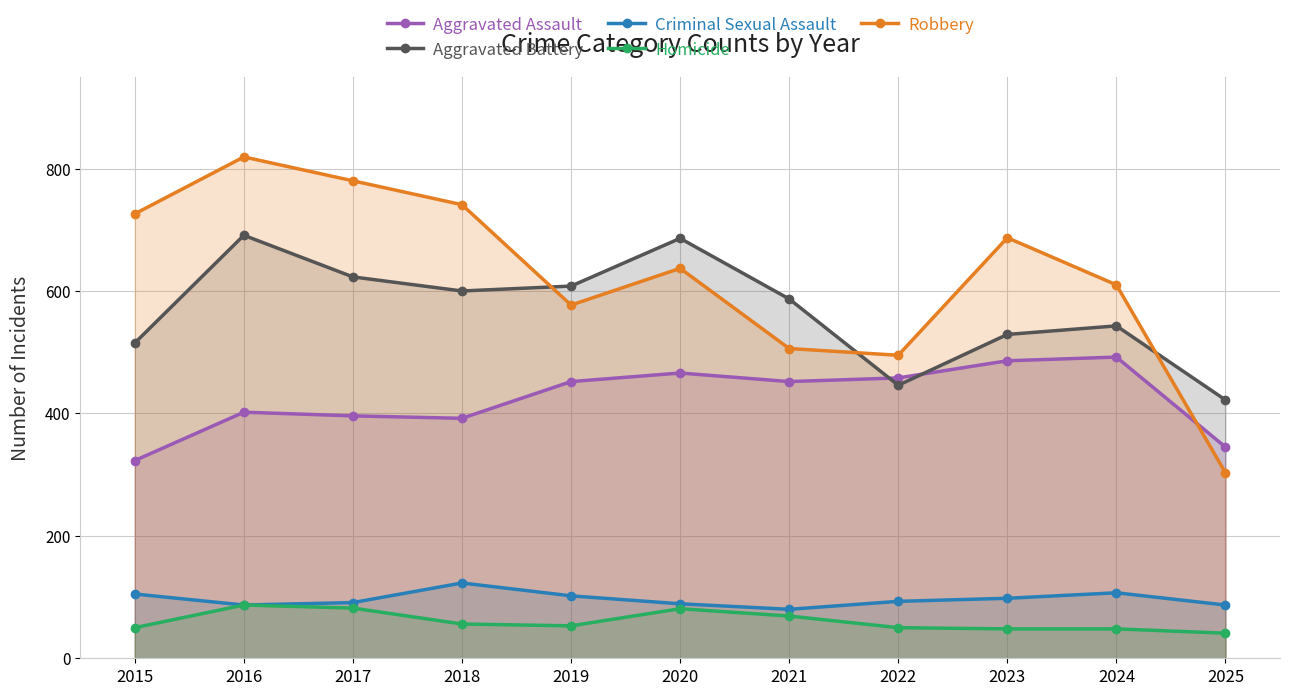

Which series has the largest range (max minus min)?

Robbery